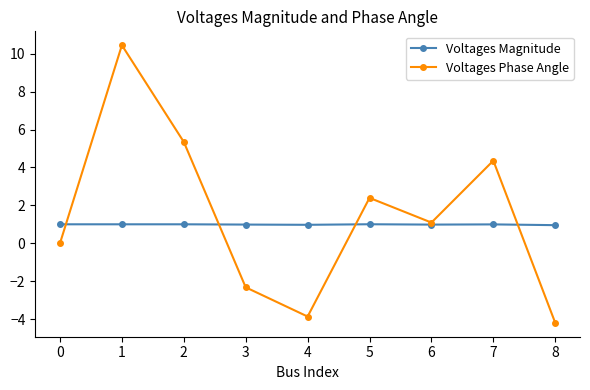

At 4, list the series in order from smallest to largest.

Voltages Phase Angle, Voltages Magnitude